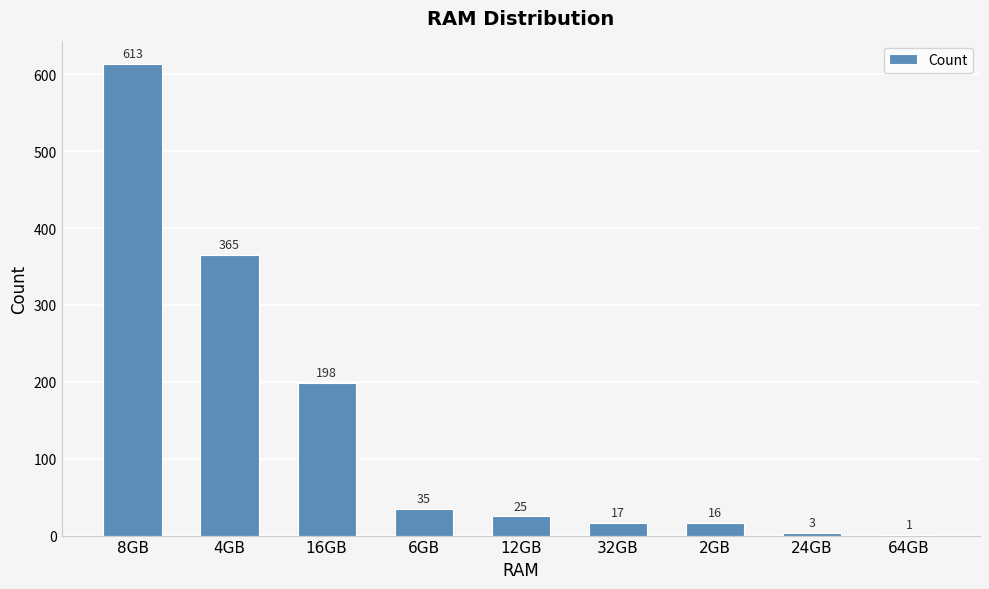

True or false: the data shows 204 at 8GB.

False